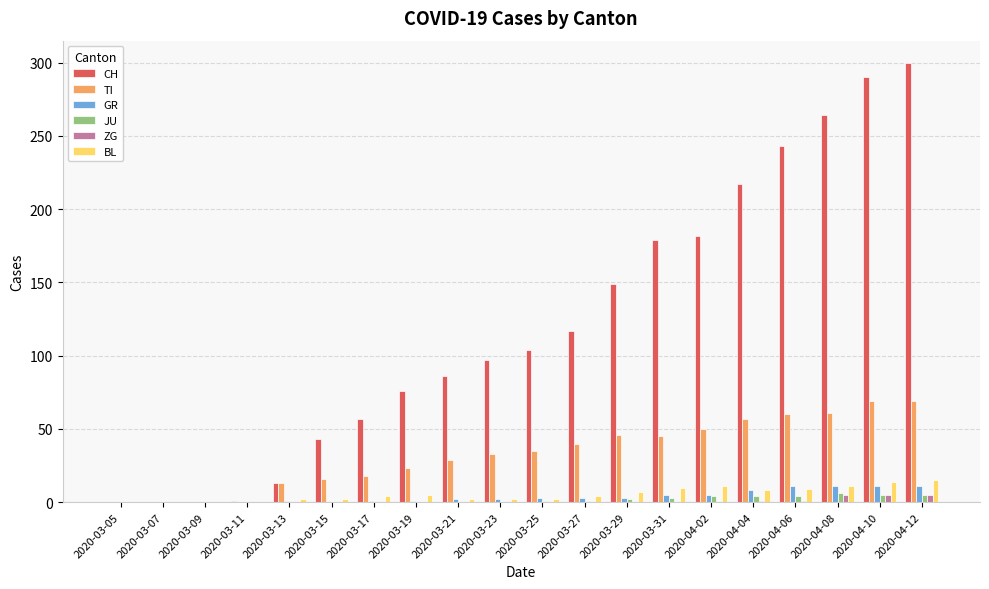

Which series has the largest range (max minus min)?

CH